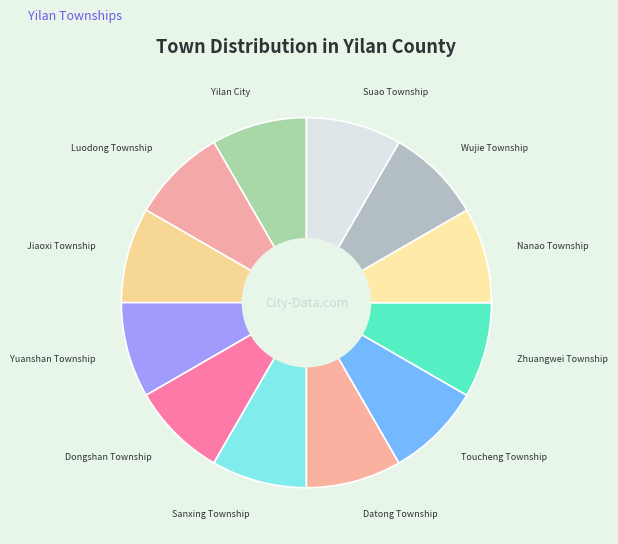

Is it true that Nanao Township is 1% of the pie?

False